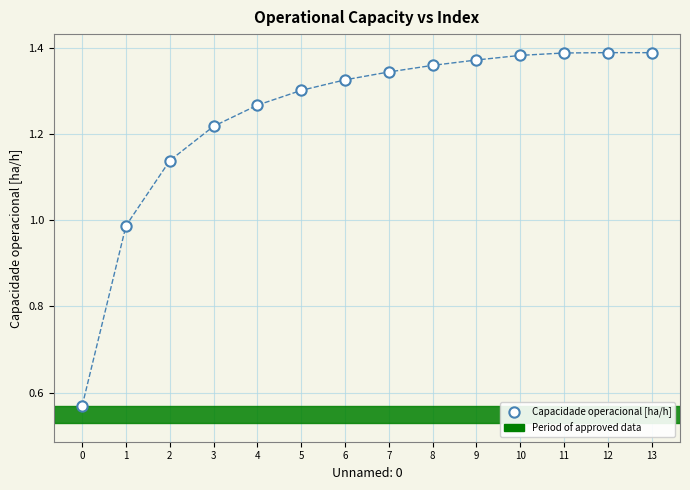

What is the range of Y values (max minus min)?

0.8